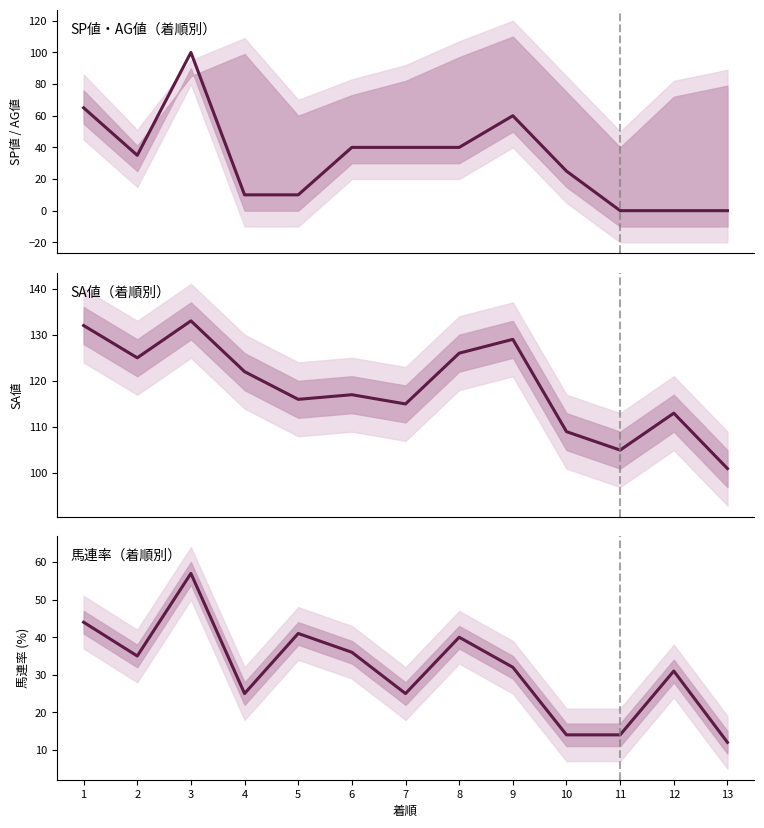

Which series has the largest total across all categories?

SA値